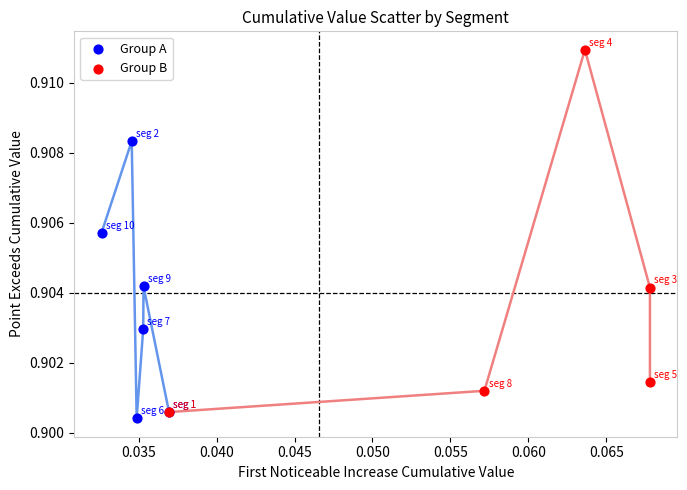

Which series contains the highest Y value?

Group B